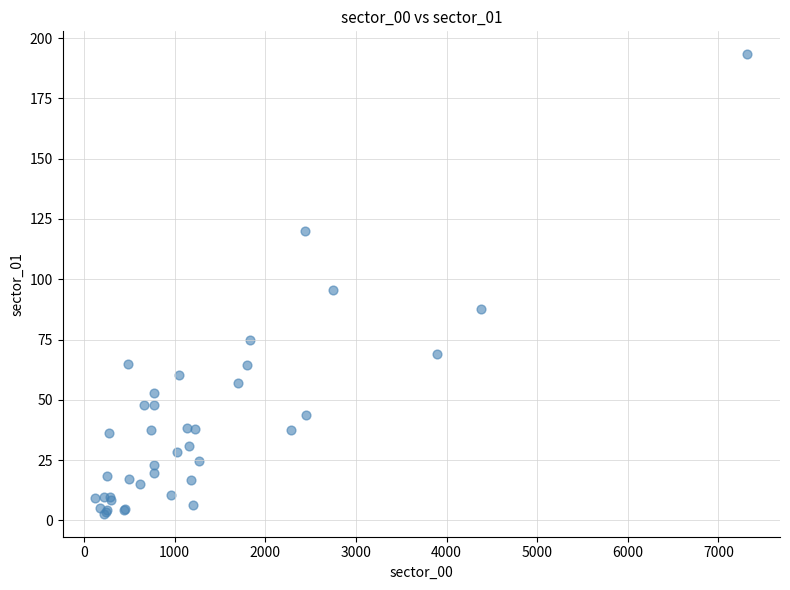

What Y value in the scatter plot is closest to 98?

95.5